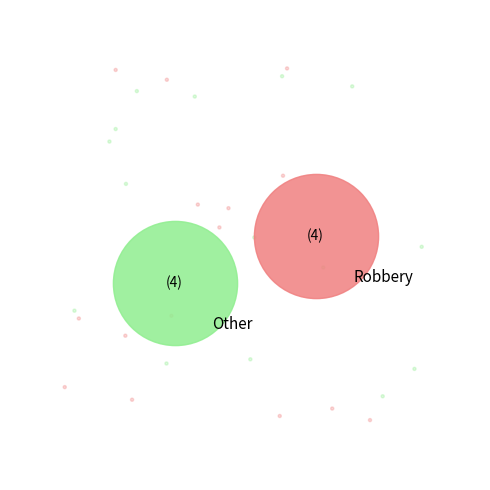

Is there any slice that represents more than half of the pie?

No